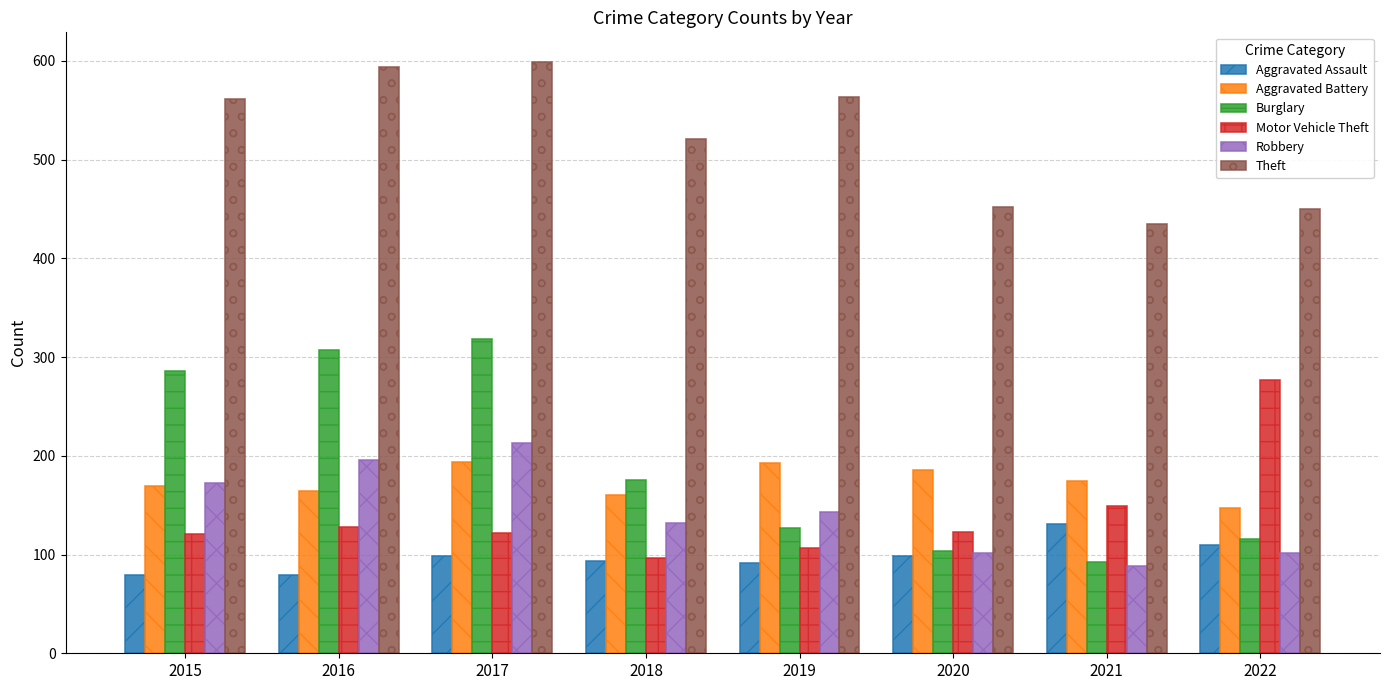

Where is Robbery nearest to the value 150?

2019